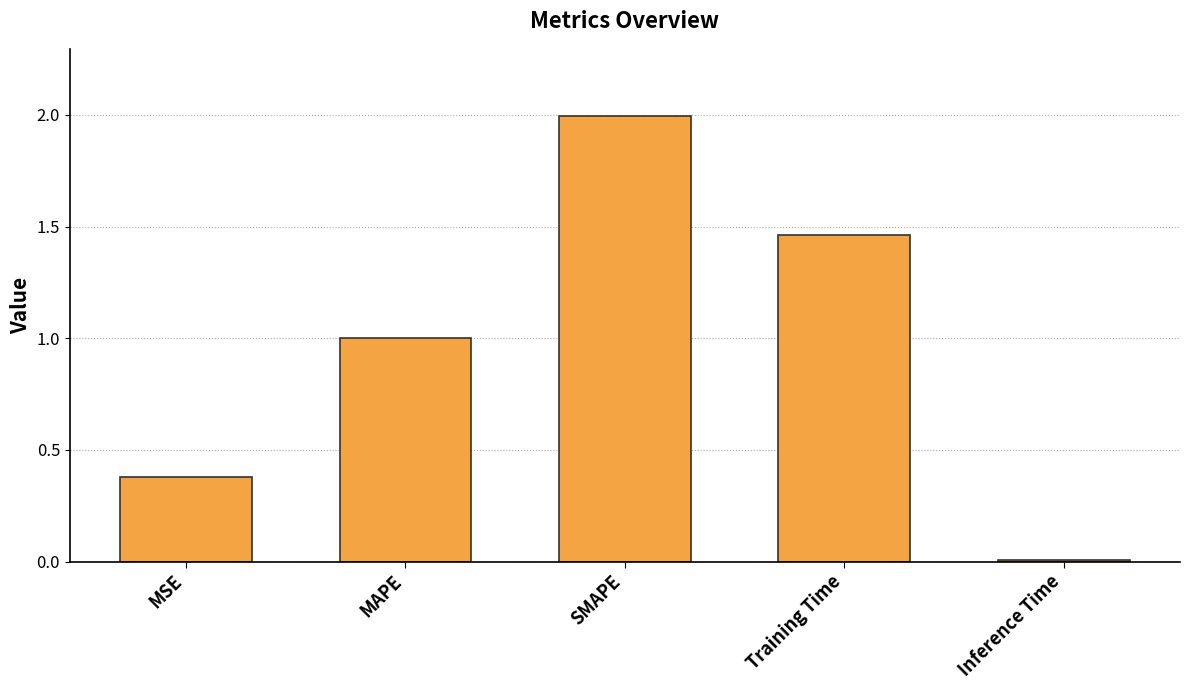

What is the change in value from Training Time to Inference Time?

-1.5